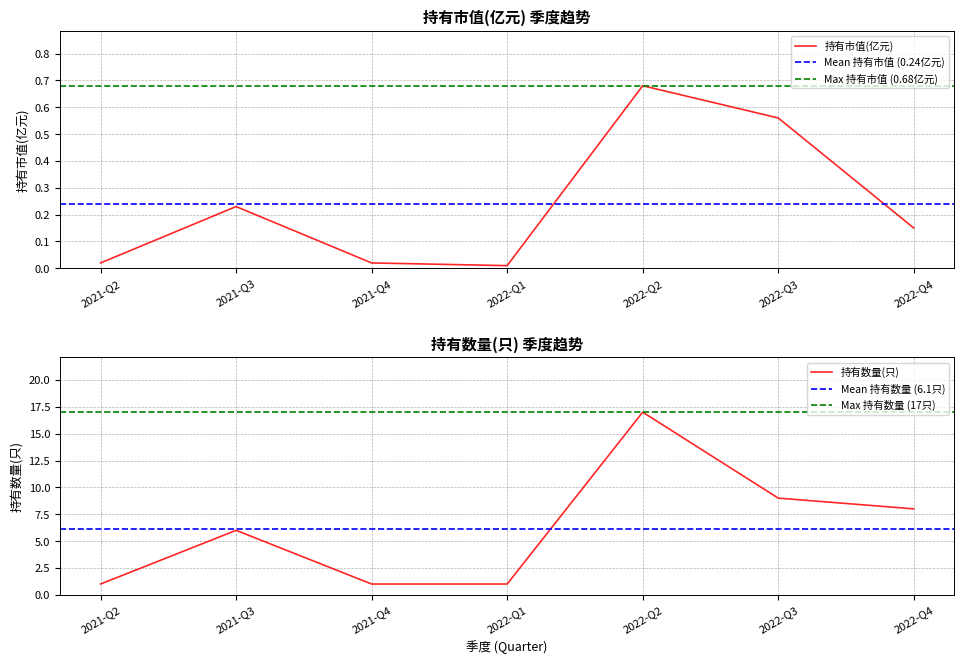

What is the total value across all series at 2022-Q2?

17.7